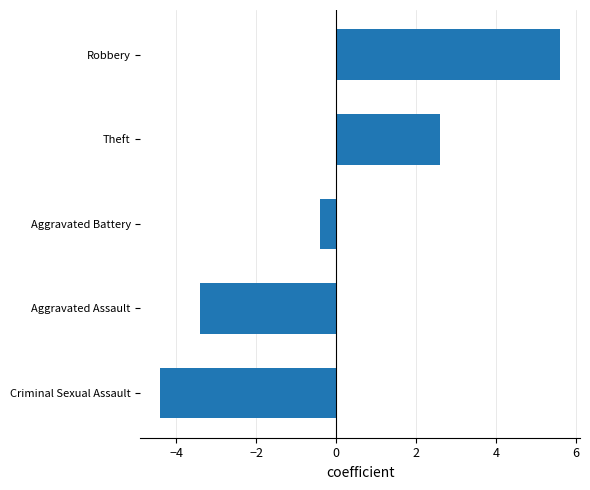

Reading top to bottom, what are all the values shown in this chart?

5.6	2.6	-0.4	-3.4	-4.4